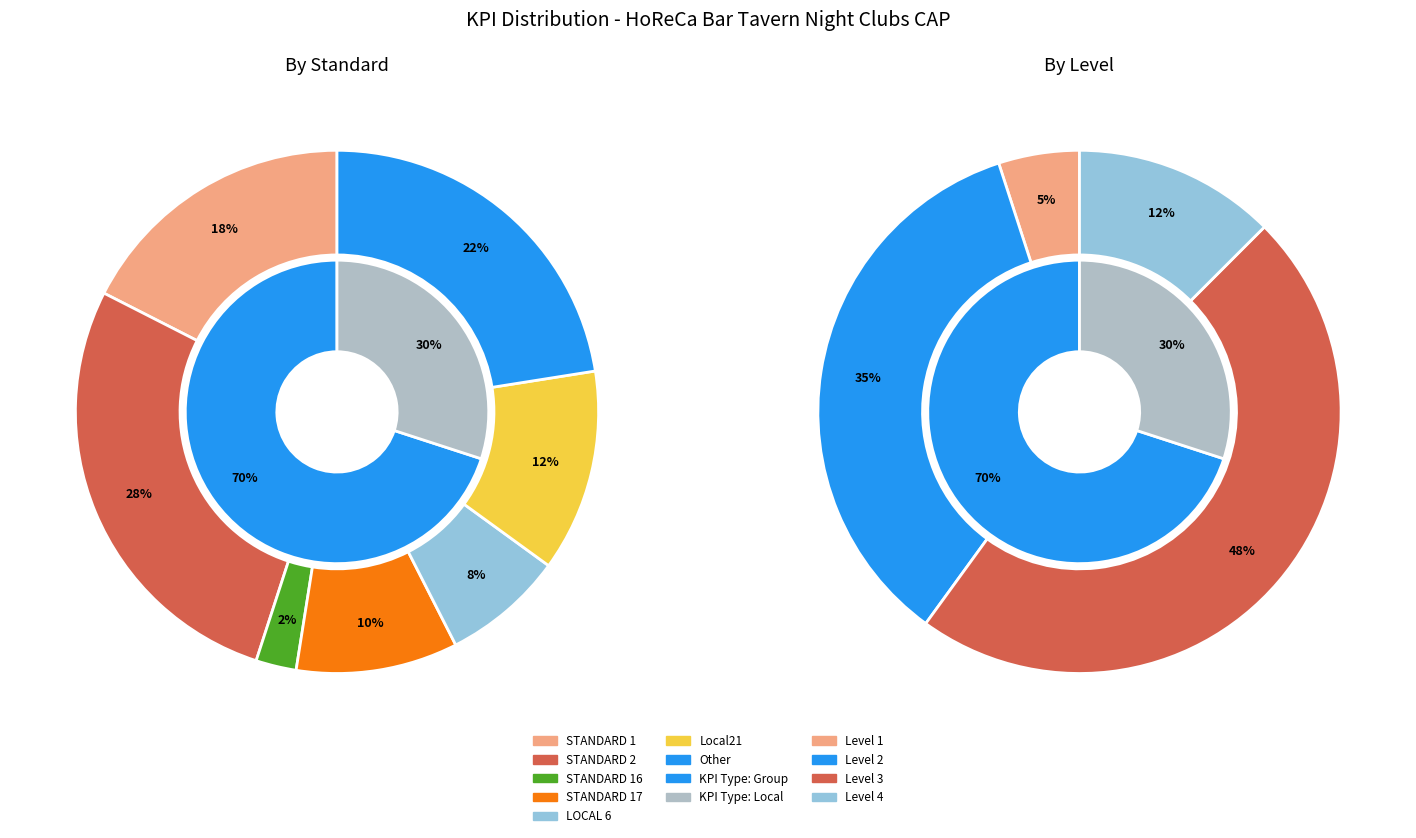

Does any single category account for the majority?

Yes